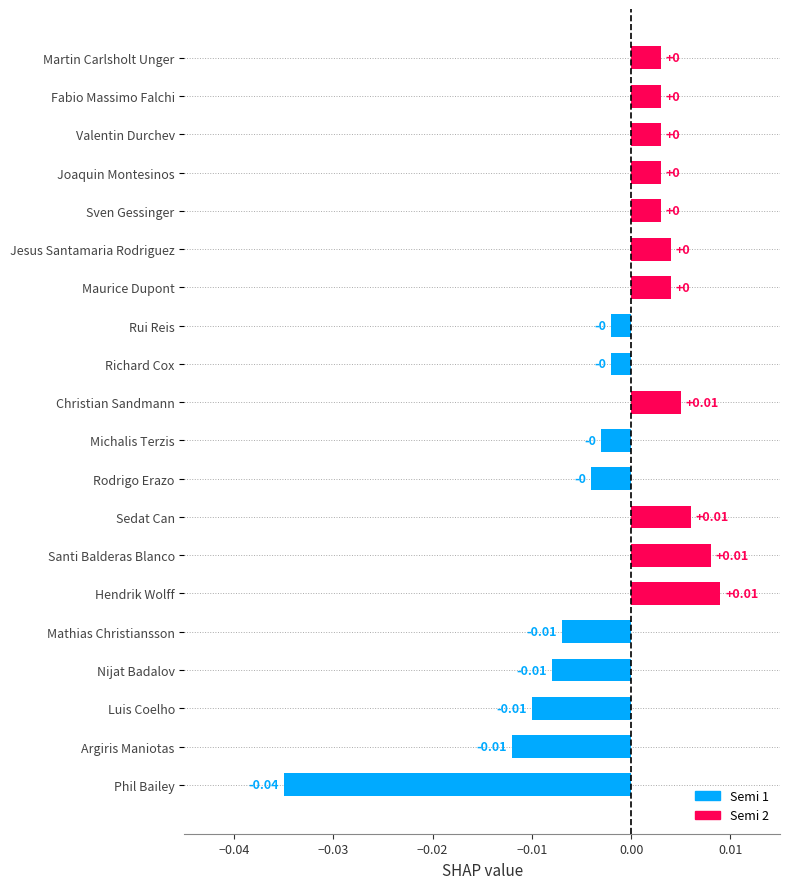

Between Joaquin Montesinos and Phil Bailey, which is larger?

Joaquin Montesinos